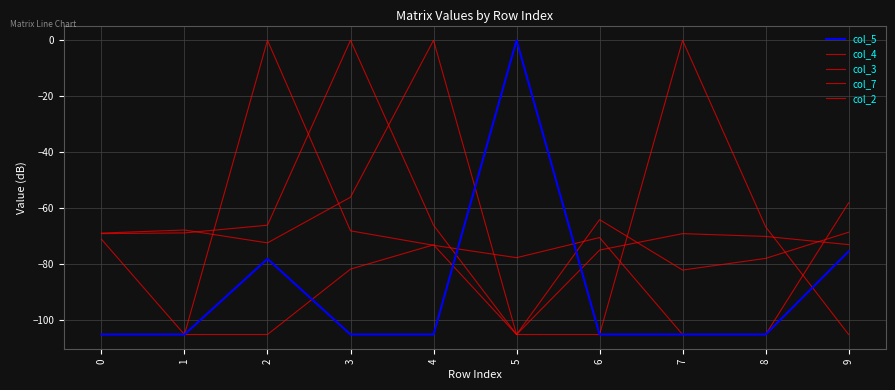

What is the total value across all series at 8?

-424.4